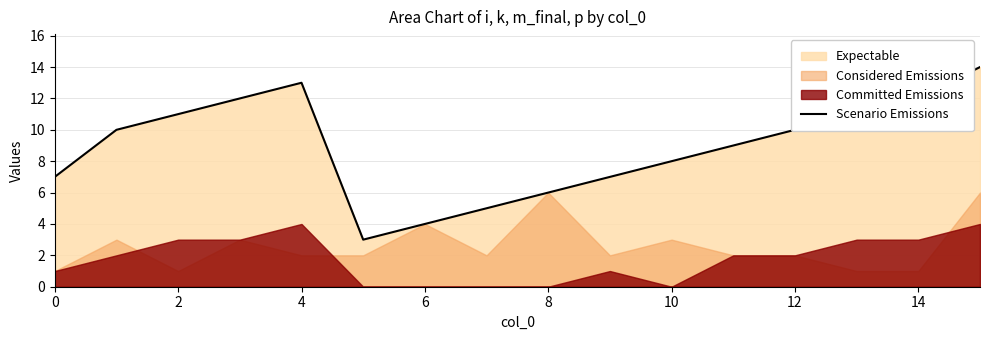

At which label is the value closest to 8?

10